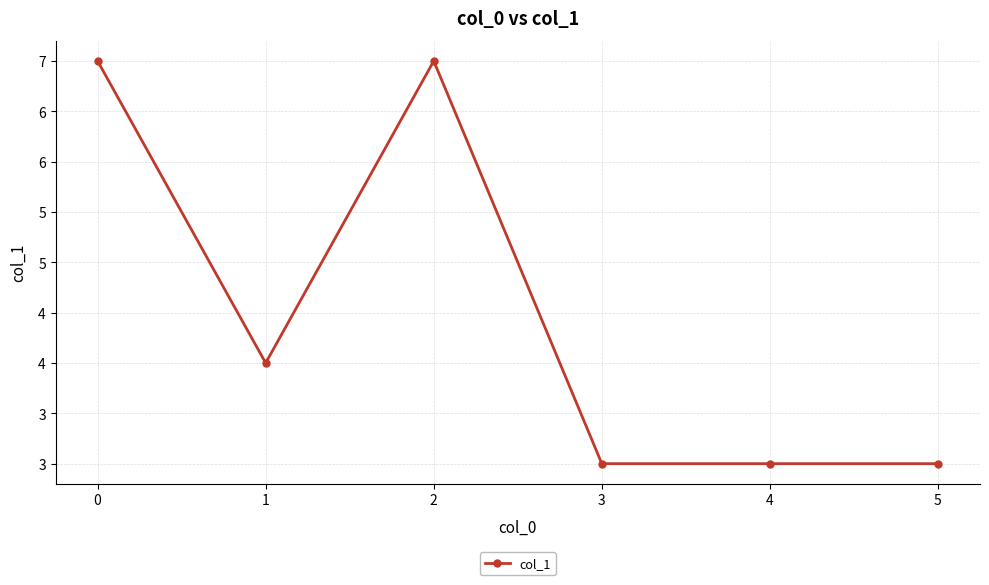

What is the difference between the maximum and second lowest values?

4